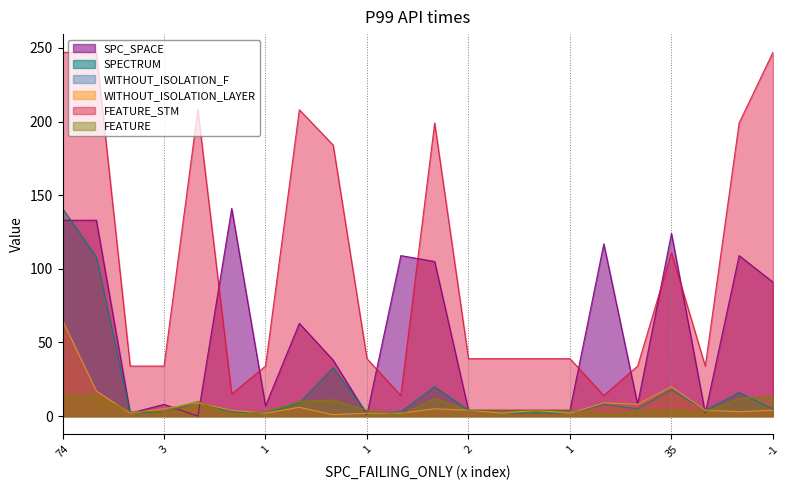

Rank the series by their maximum value, from highest to lowest.

FEATURE_STM, SPC_SPACE, SPECTRUM, WITHOUT_ISOLATION_F, WITHOUT_ISOLATION_LAYER, FEATURE